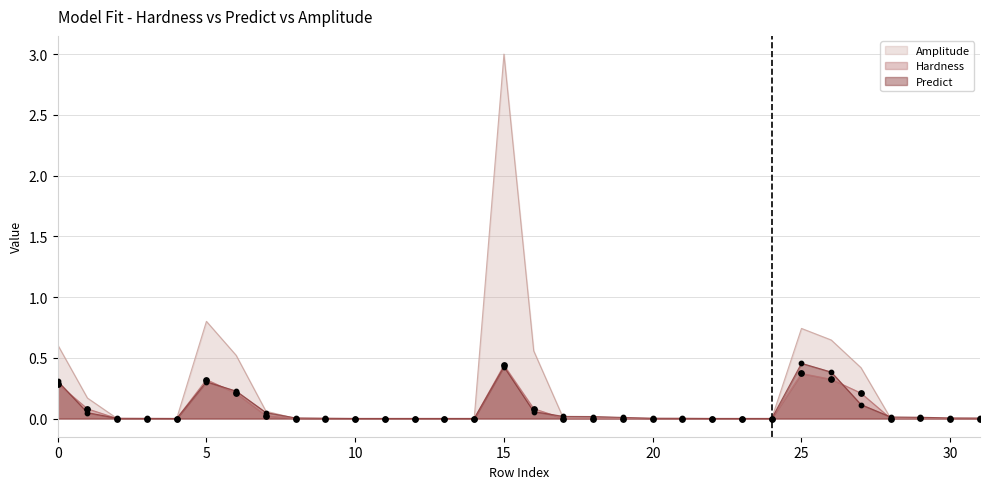

At how many categories does at least one series exceed 0?

29